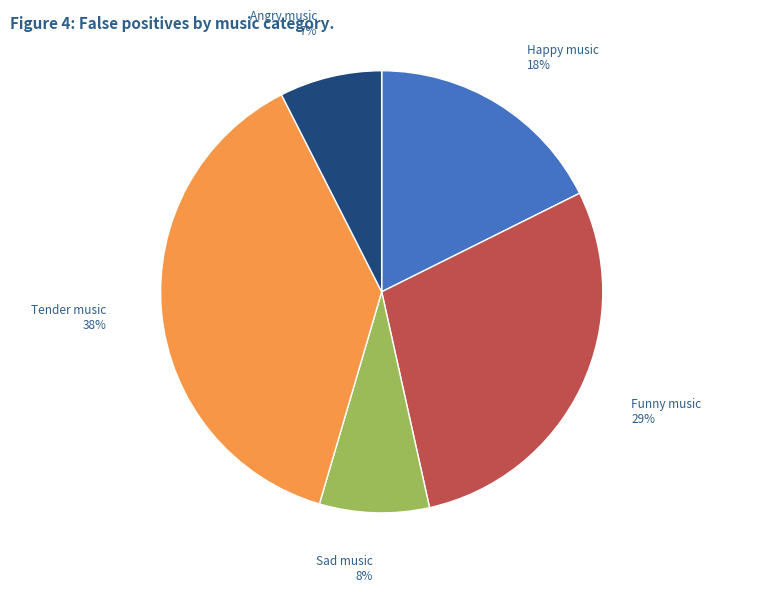

What percentage is the Happy music slice, to the nearest percent?

18%